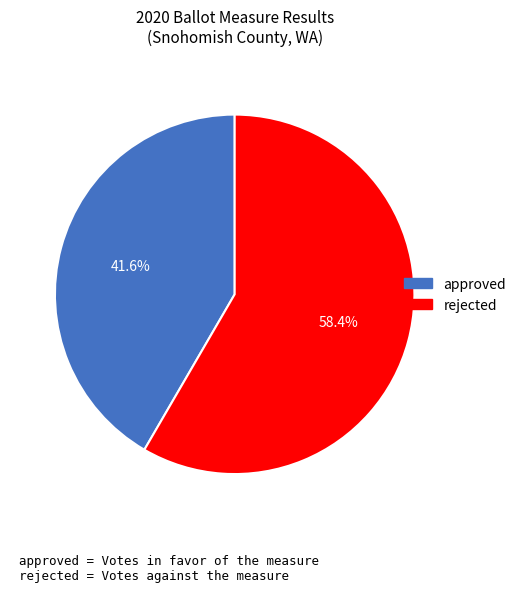

Does any single category account for the majority?

Yes